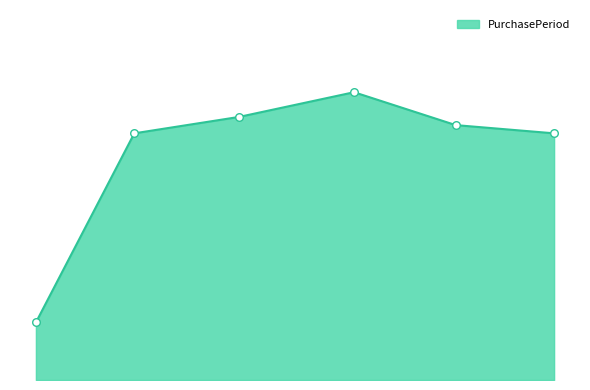

Is this an area chart (filled region under the line)?

Yes